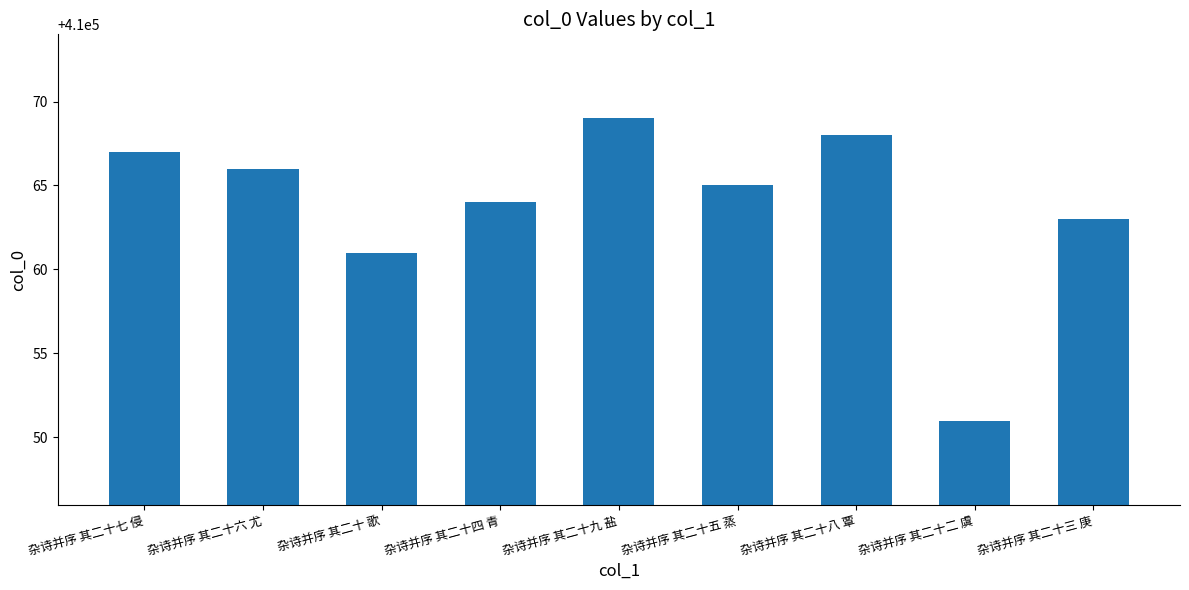

Which label corresponds to the smallest value in the chart?

杂诗并序 其二十二 虞